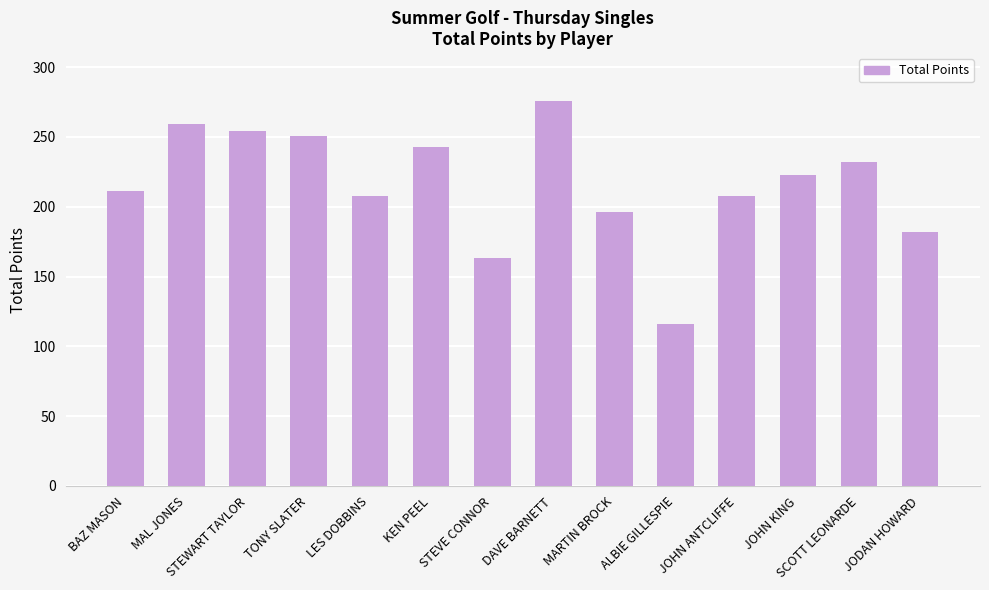

What position from the left is BAZ MASON?

1